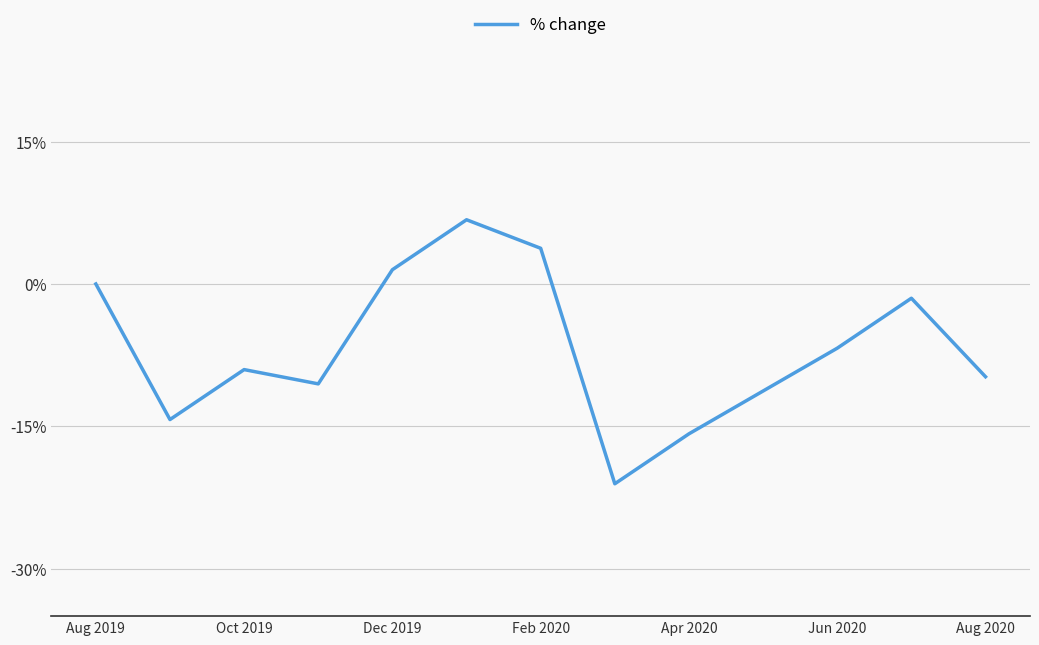

Is this an area chart (filled region under the line)?

No